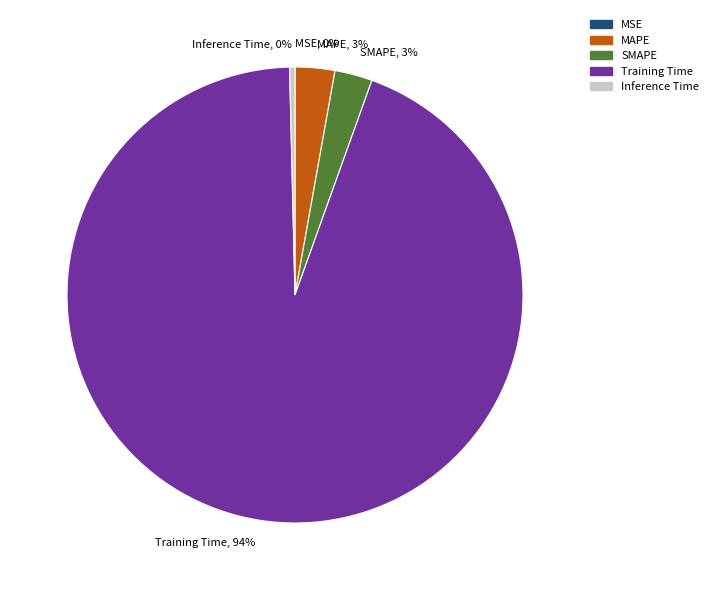

Which has a higher value, SMAPE, 3% or Inference Time, 0%?

SMAPE, 3%